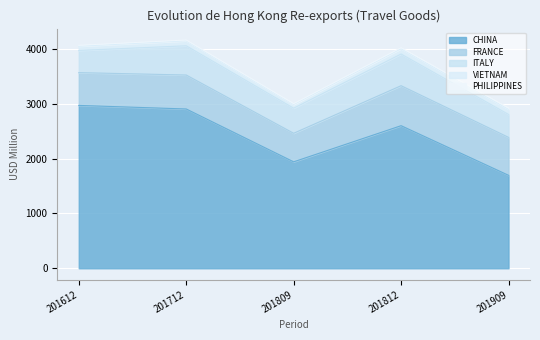

What is the maximum value shown in the chart?

2970.6